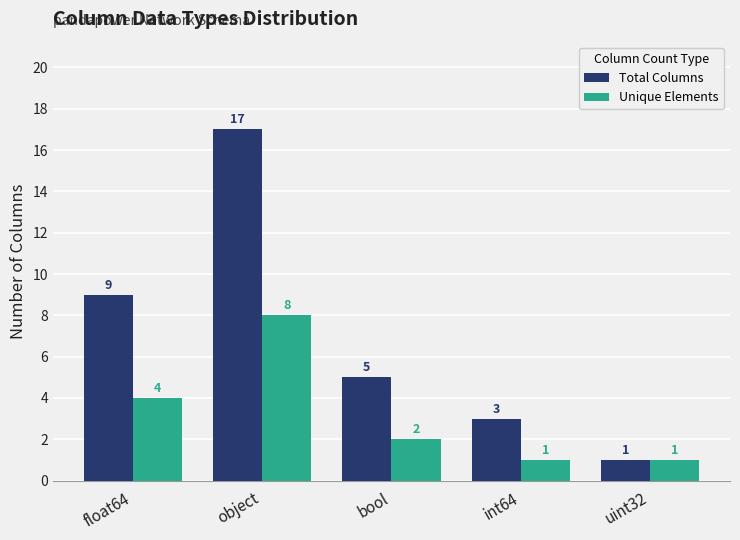

What is the average value of the Total Columns series?

7